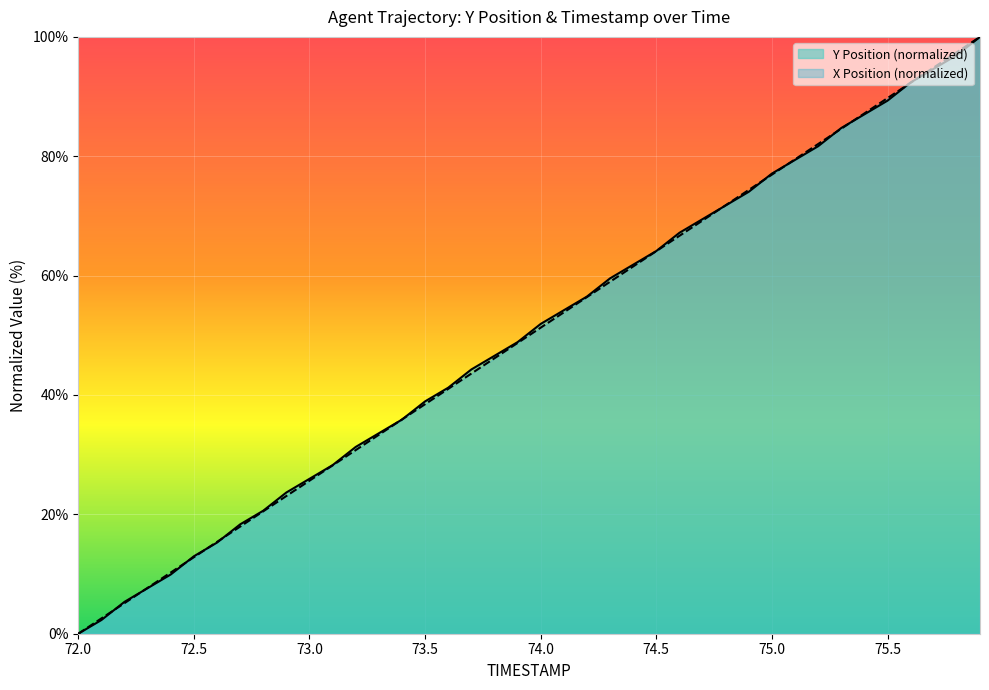

True or false: X Position (normalized) has a value of 12.8 at 72.5.

True